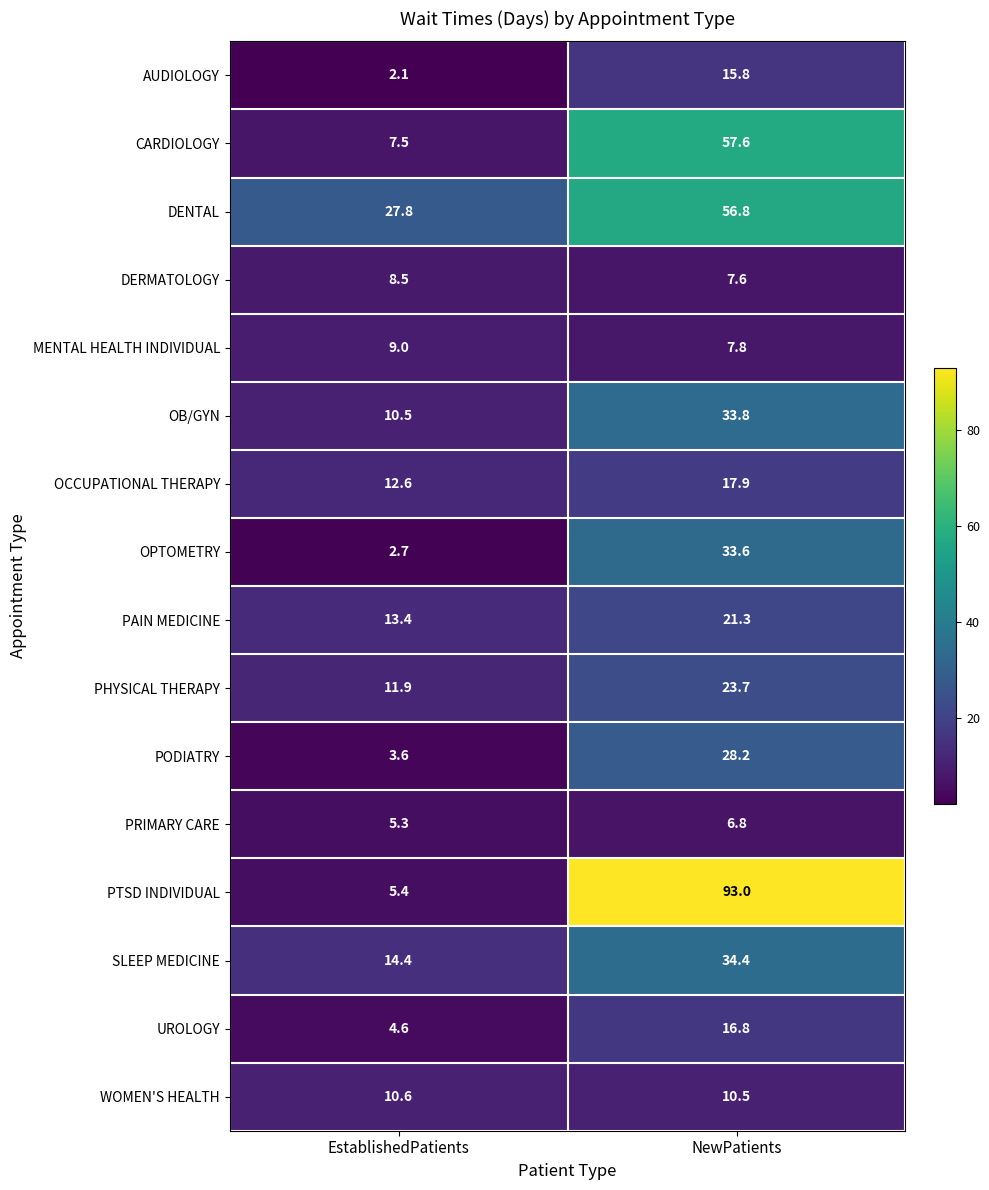

What is the total value across all series at NewPatients?

465.6